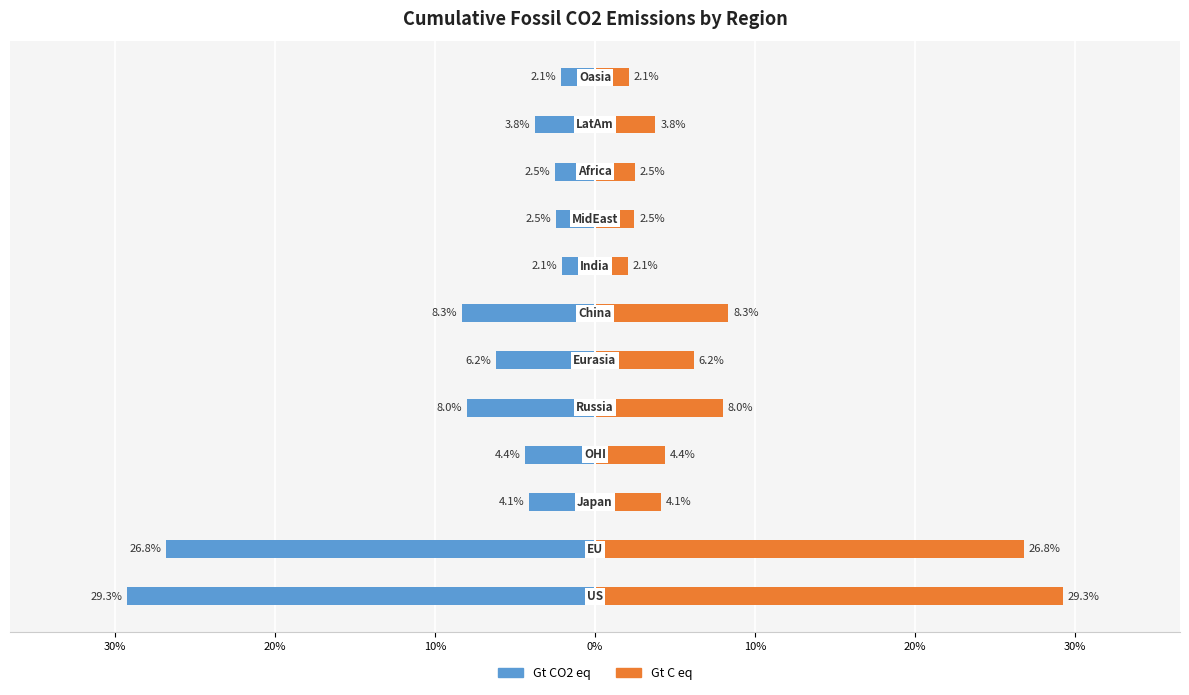

Are the bars horizontal?

Yes